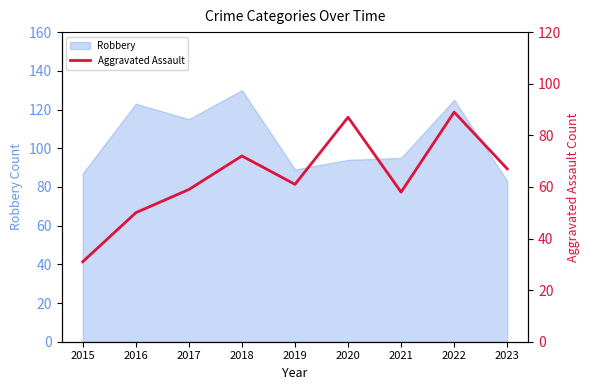

The value of Robbery at 2018 is 130. True or false?

True